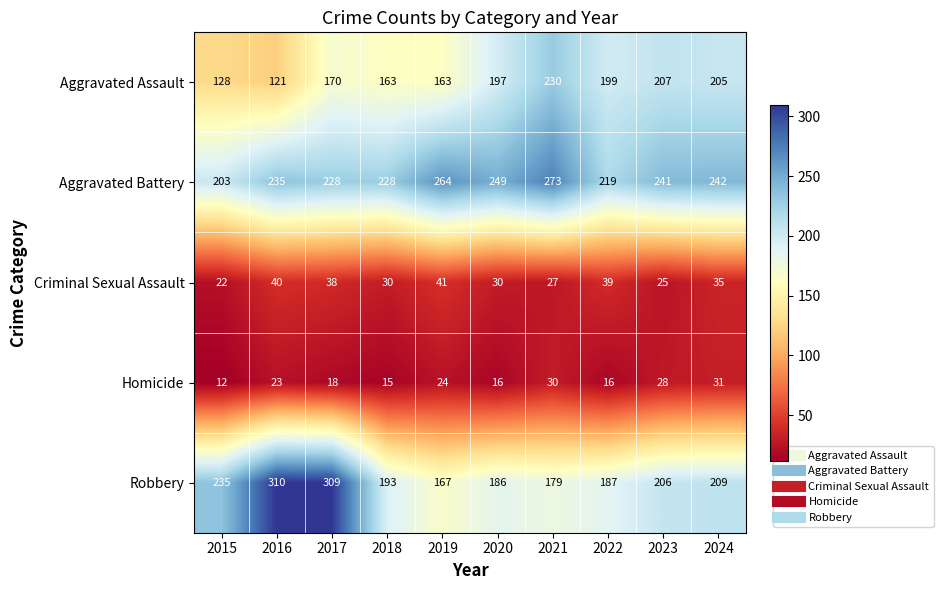

What is the total value across all series at 2017?

763